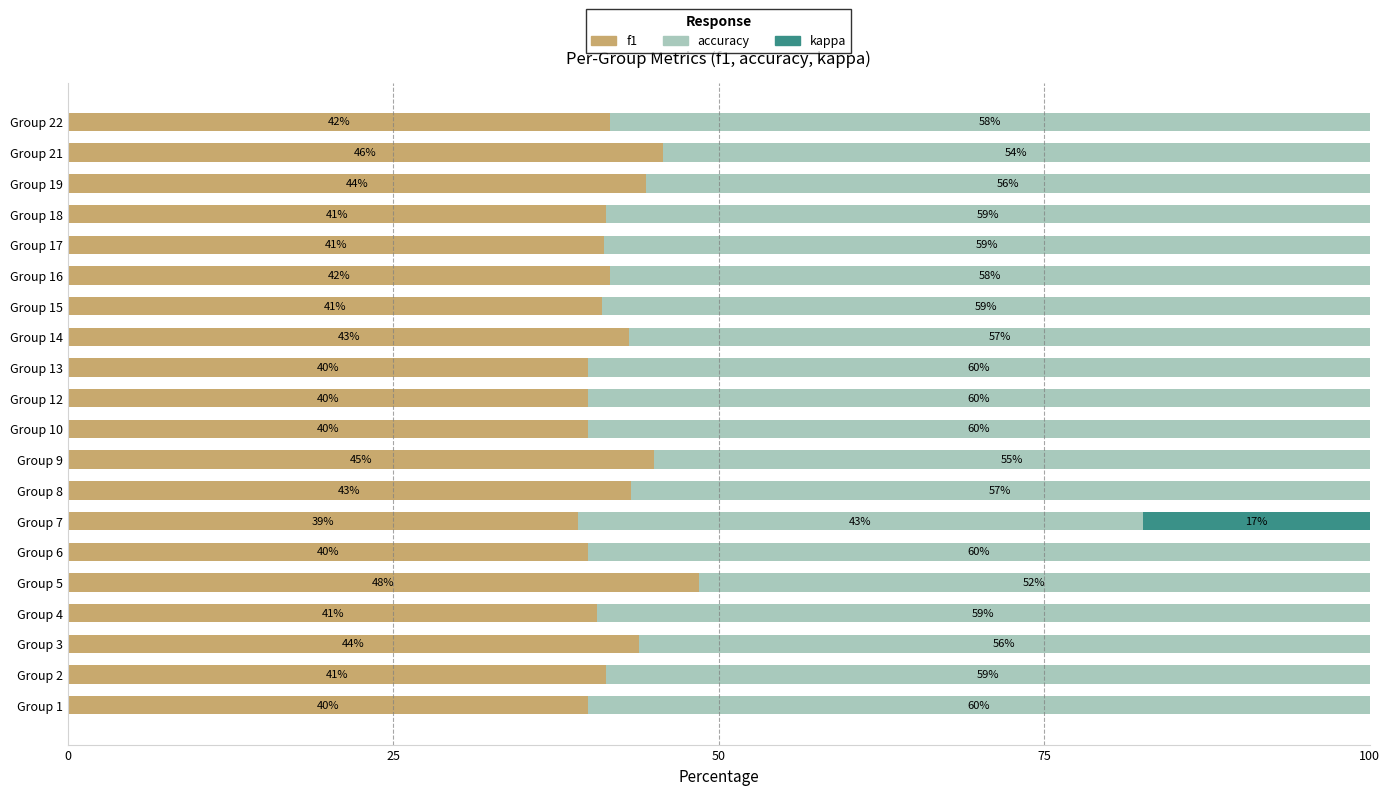

What is the total value across all series at Group 10?

100.0